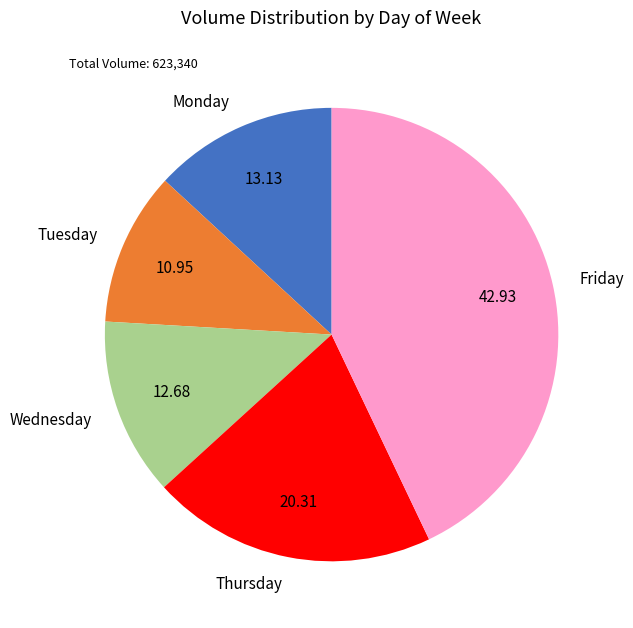

How many slices are in this pie chart?

5